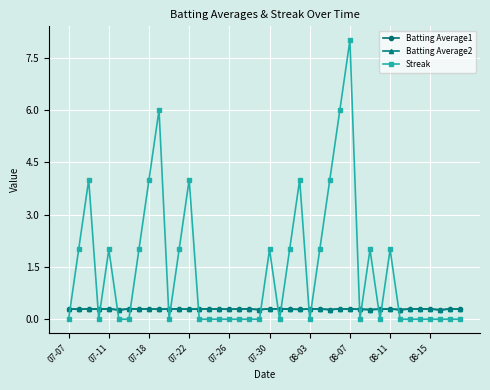

What is the greatest value displayed?

8.0